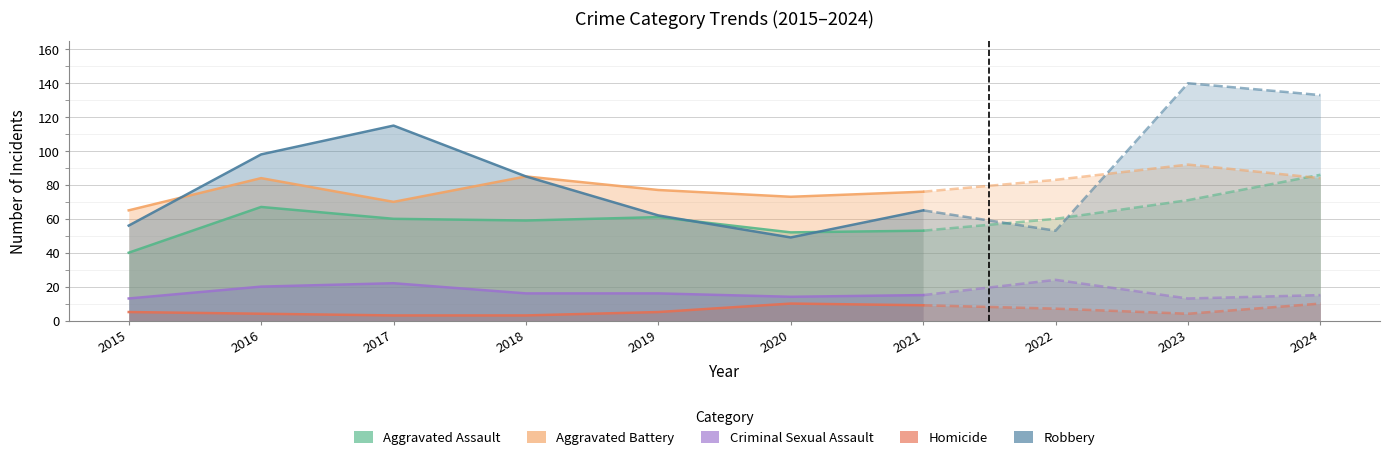

Rank the series by their maximum value, from highest to lowest.

Robbery, Aggravated Battery, Aggravated Assault, Criminal Sexual Assault, Homicide